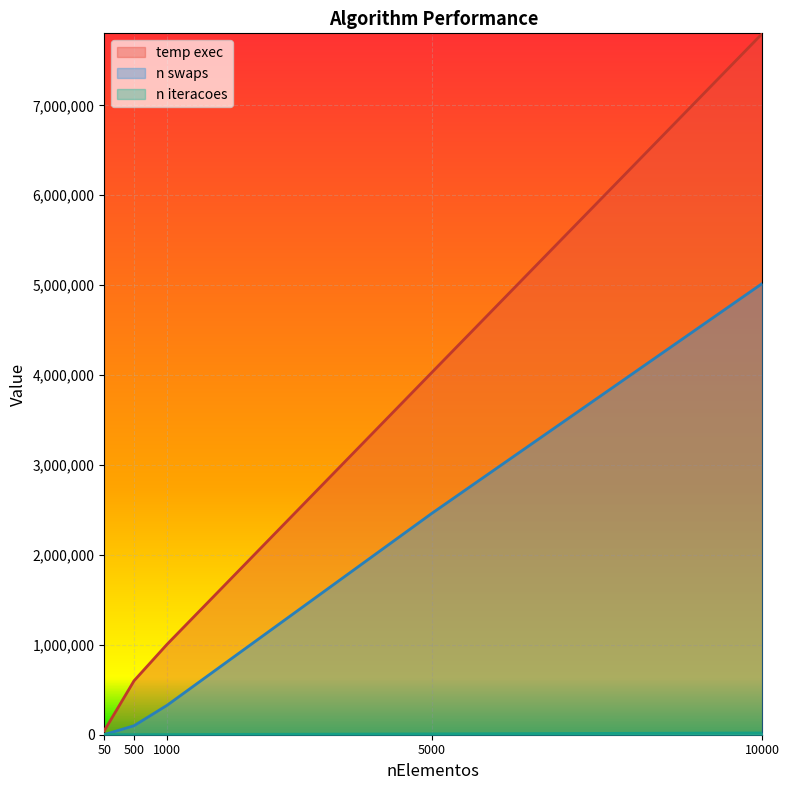

True or false: temp exec and n iteracoes cross at least once.

False